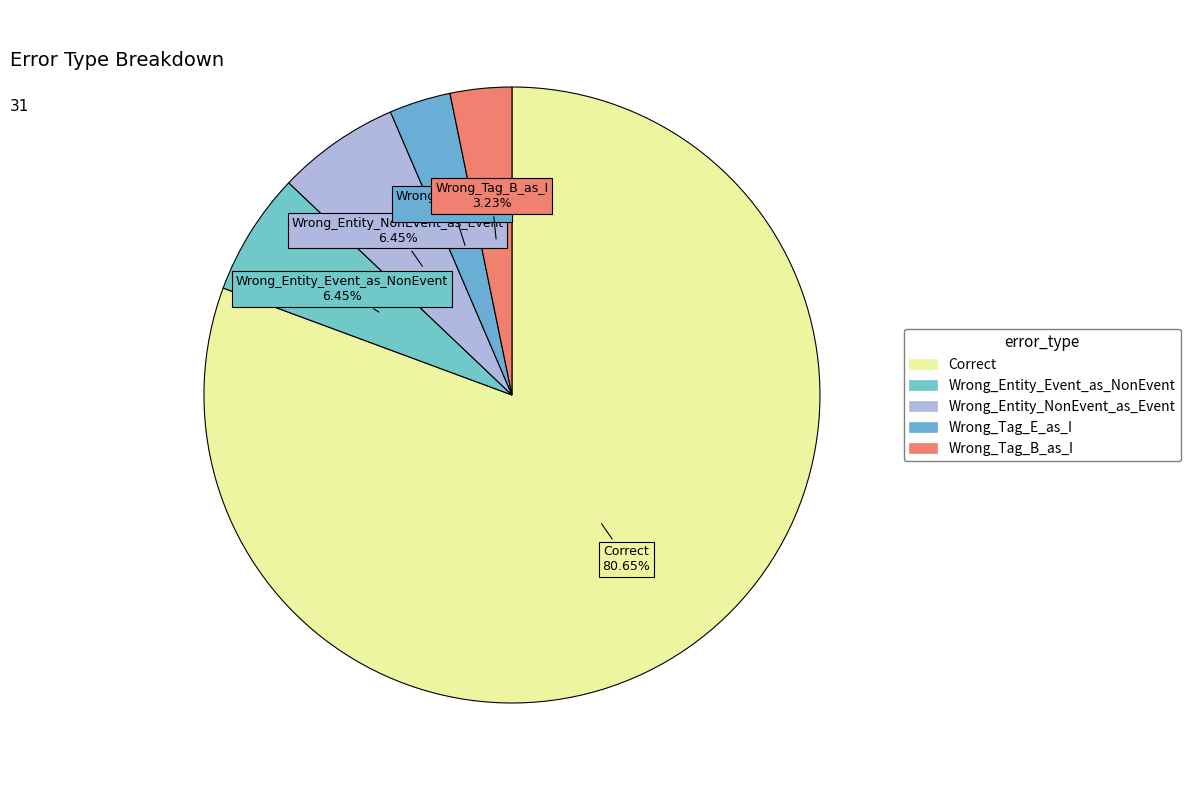

To the nearest percent, what is the difference between the largest and smallest slice percentages?

77%